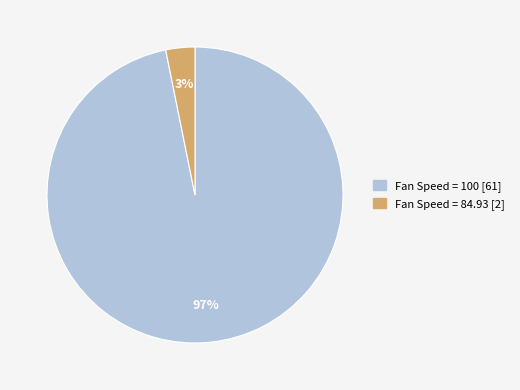

To the nearest percent, what is the difference between the largest and smallest slice percentages?

94%